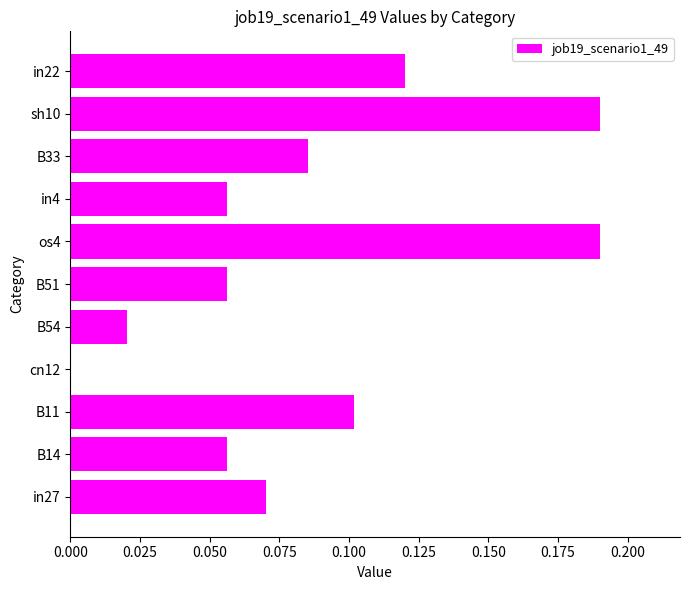

Between os4 and in22, which is larger?

os4